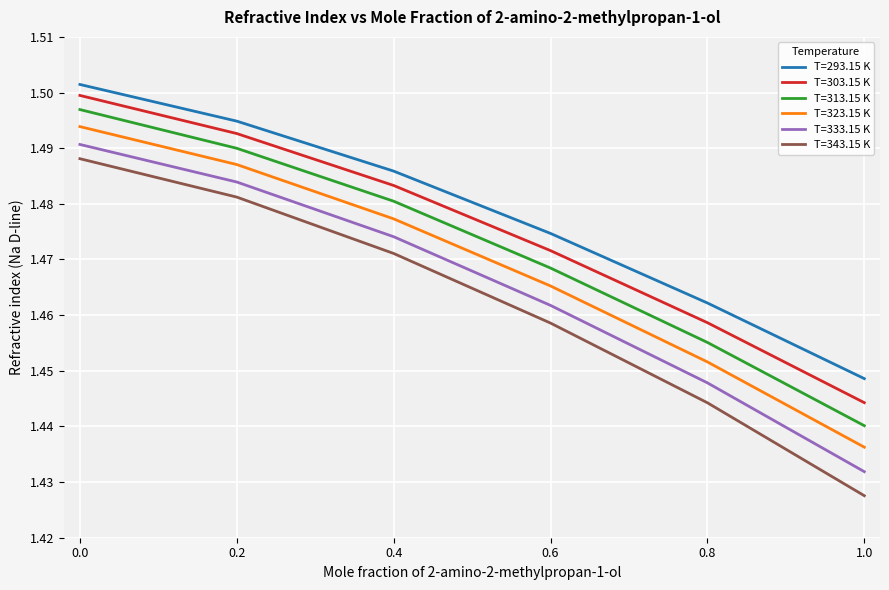

The value of T=303.15 K at 0.8 is 1.5. True or false?

True